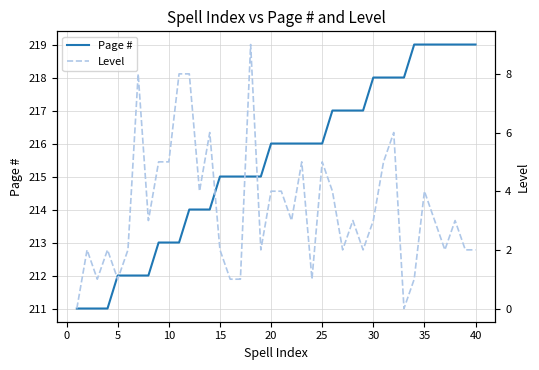

What is the highest value of the Level series?

9